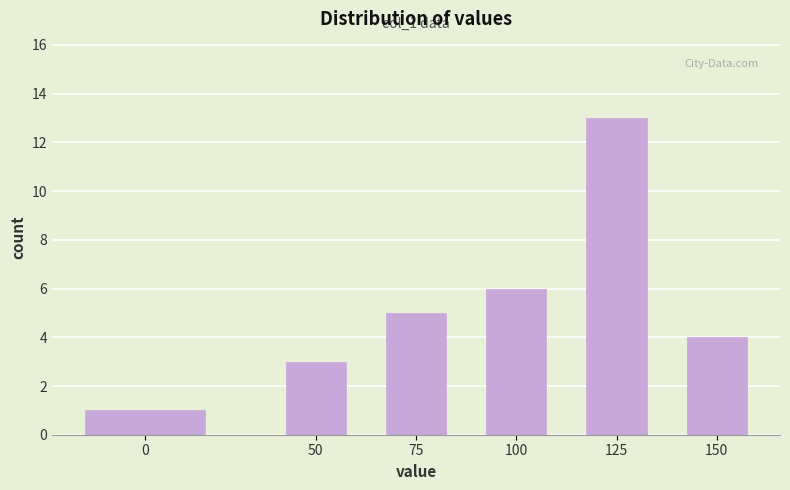

Reading left to right, transcribe all the data shown in this chart.

0=1	50=3	75=5	100=6	125=13	150=4